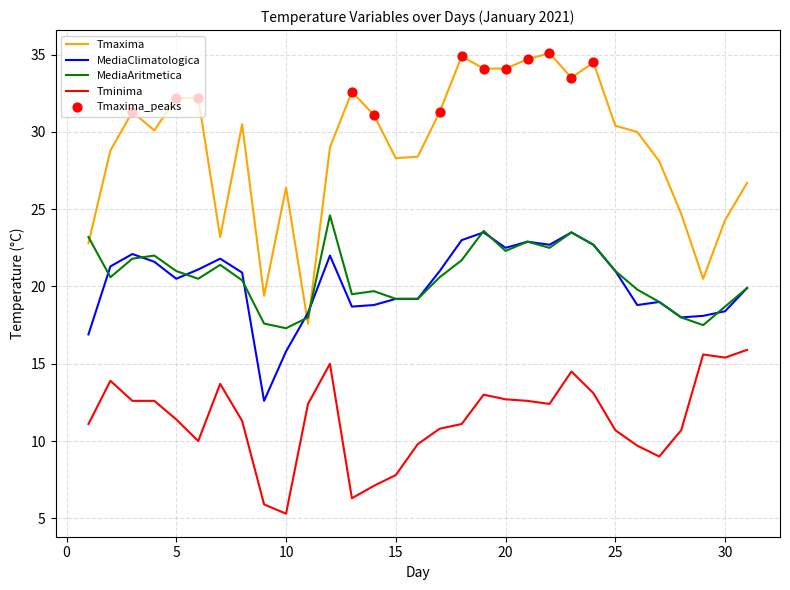

What is the minimum value shown in the chart?

5.3